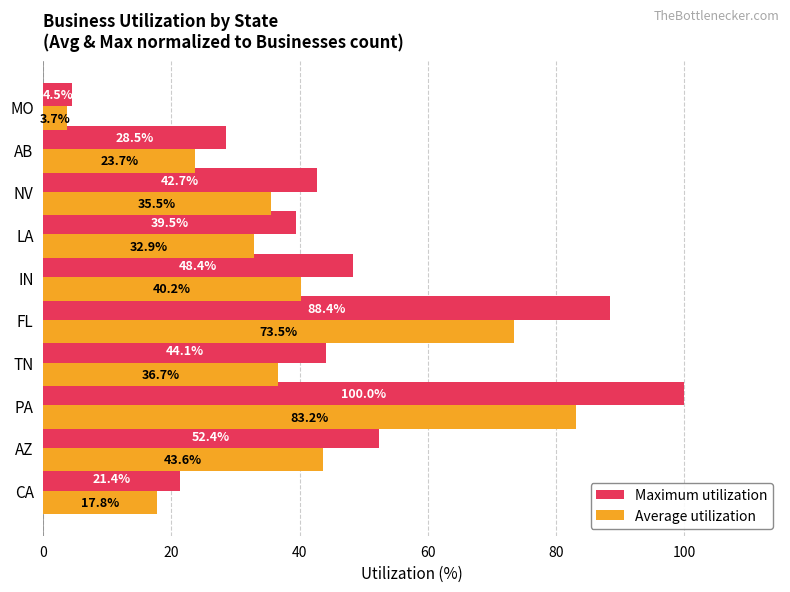

What are all the series names shown in the legend?

Maximum utilization, Average utilization